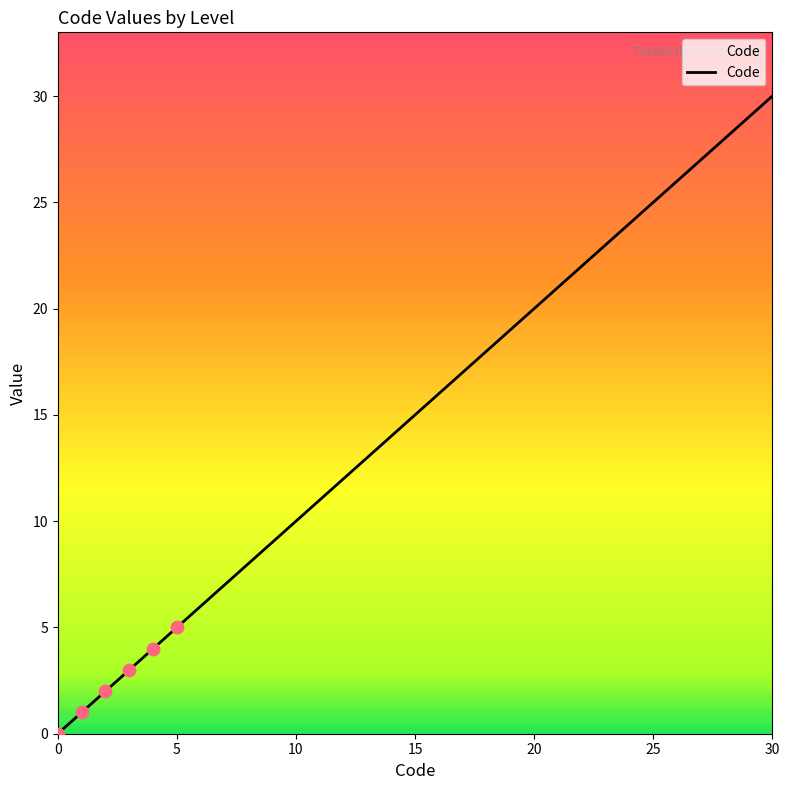

What is the difference between the maximum and minimum values?

30